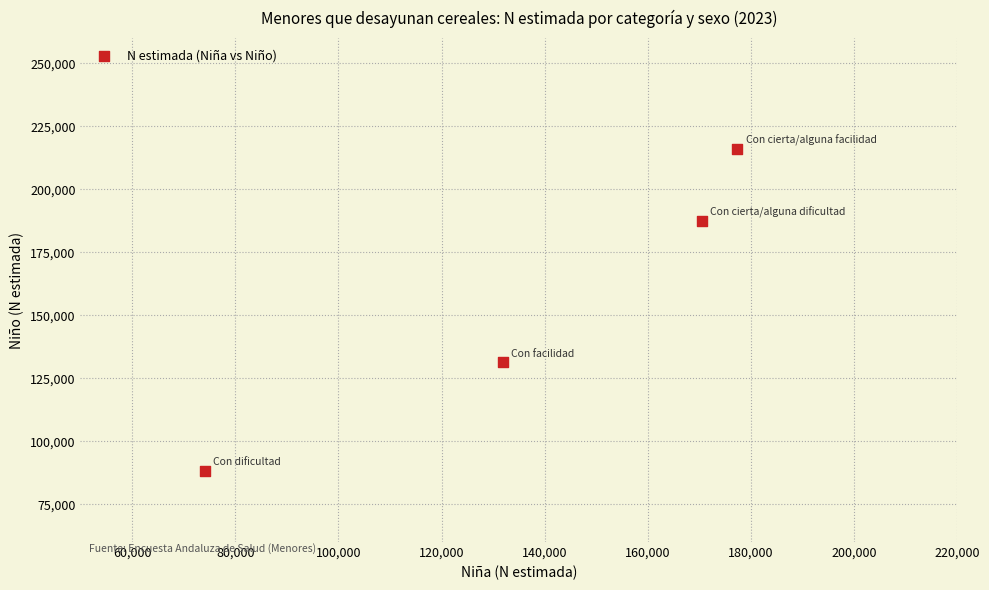

What Y value in the scatter plot is closest to 152164?

131268